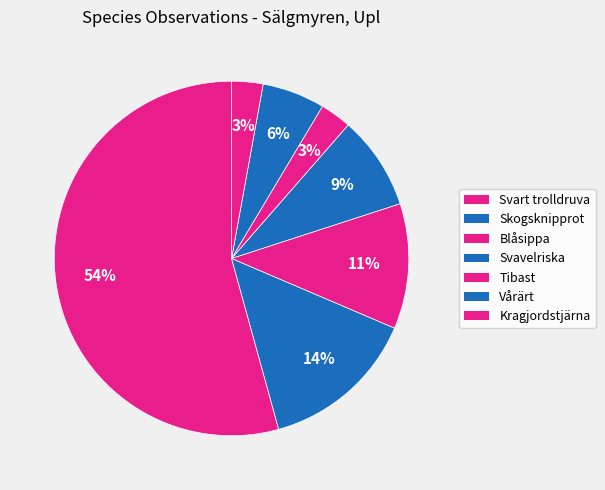

True or false: Tibast accounts for 17% of the total.

False